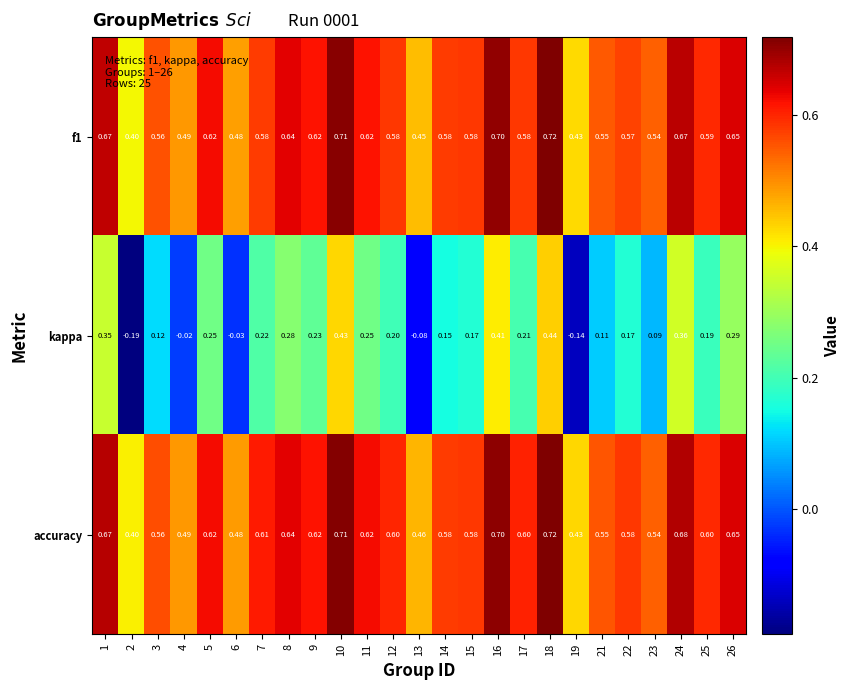

Is the value of f1 at 16 greater than the value of accuracy at 17?

Yes